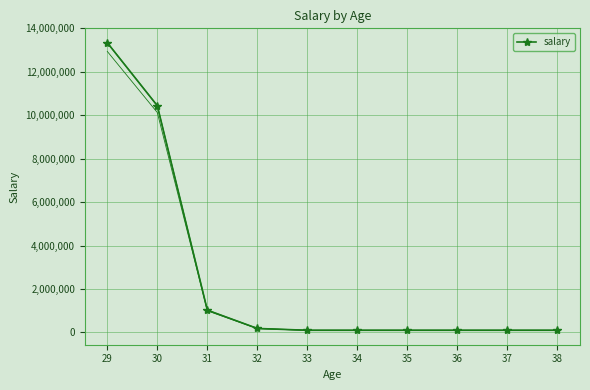

Is it true that the value at 35 is 159166?

False